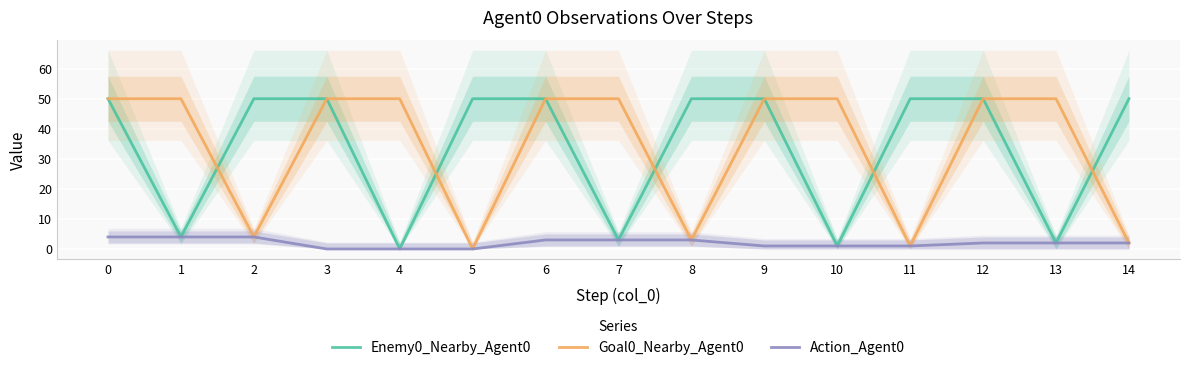

Reading left to right, transcribe all the data shown in this chart.

Enemy0_Nearby_Agent0: 0=50	1=4	2=50	3=50	4=0	5=50	6=50	7=3	8=50	9=50	10=1	11=50	12=50	13=2	14=50
Goal0_Nearby_Agent0: 0=50	1=50	2=4	3=50	4=50	5=0	6=50	7=50	8=3	9=50	10=50	11=1	12=50	13=50	14=2
Action_Agent0: 0=4	1=4	2=4	3=0	4=0	5=0	6=3	7=3	8=3	9=1	10=1	11=1	12=2	13=2	14=2